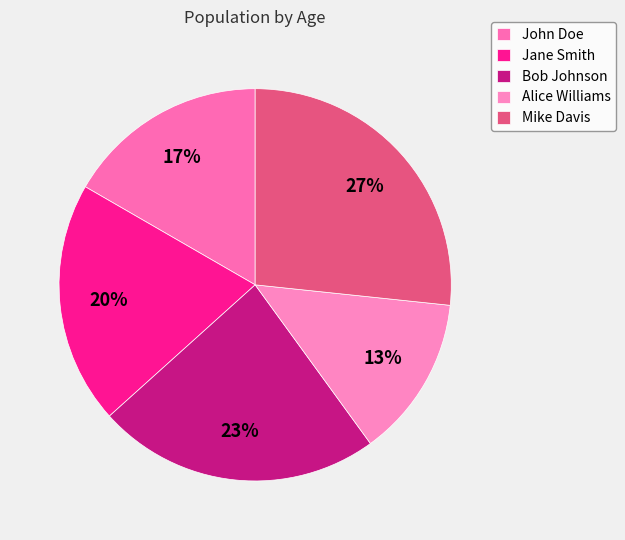

Is it true that Bob Johnson is 9% of the pie?

False